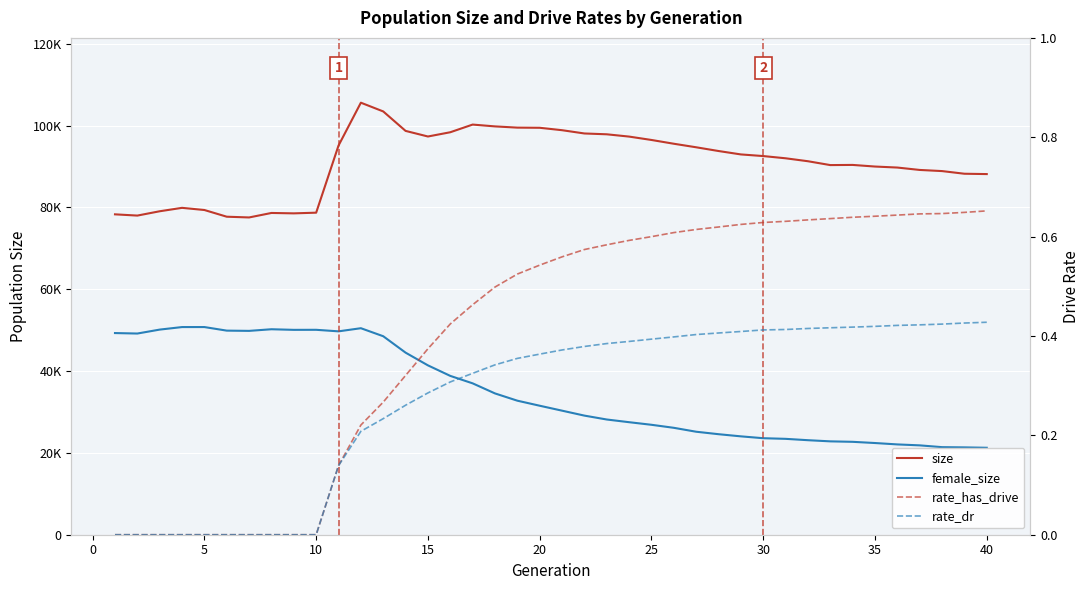

True or false: rate_has_drive and rate_dr intersect in this chart.

False